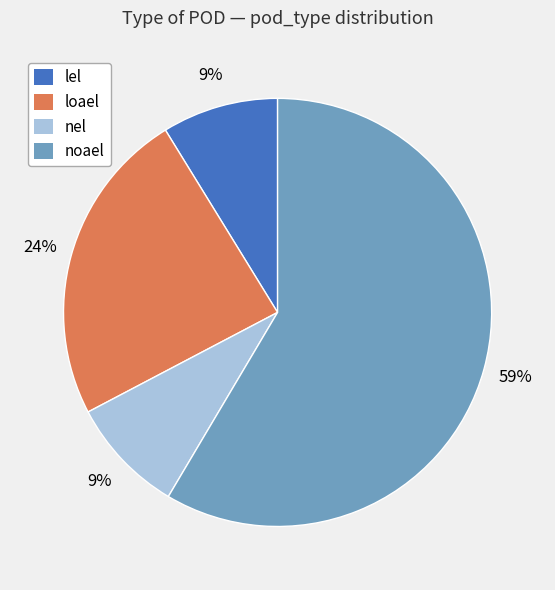

Is it true that noael is 59% of the pie?

True